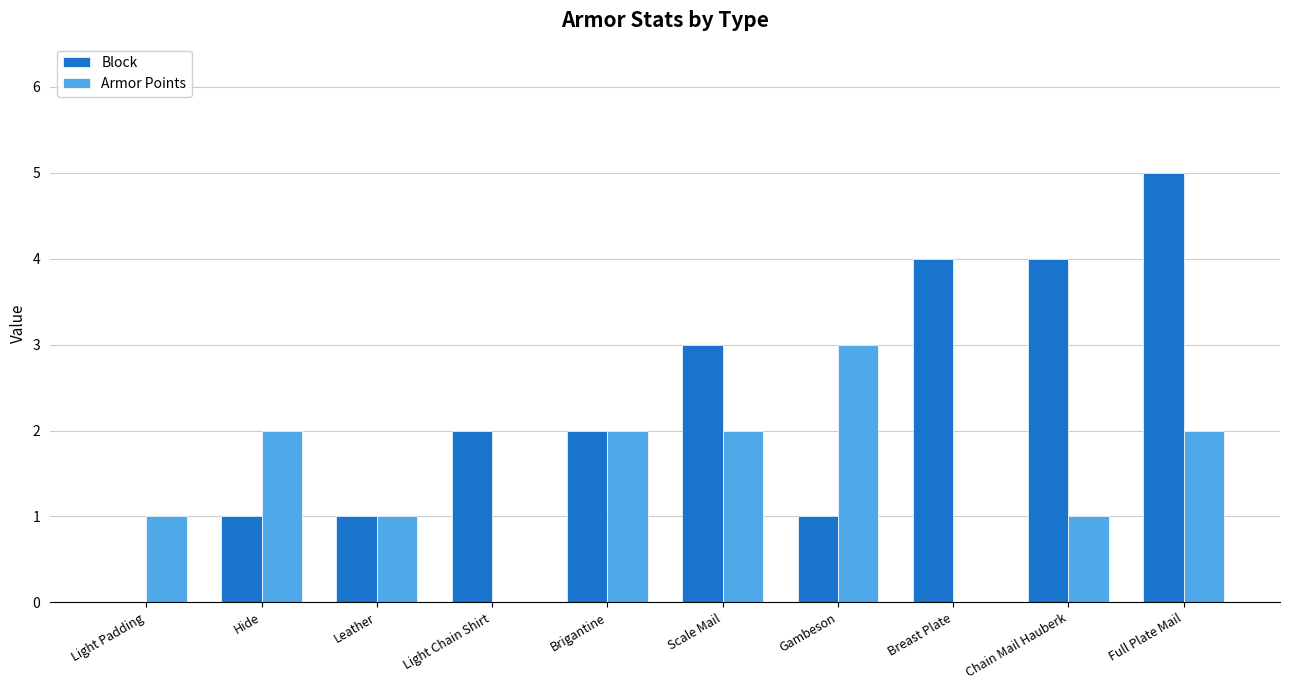

Are the bars grouped side by side (vs. stacked)?

Yes